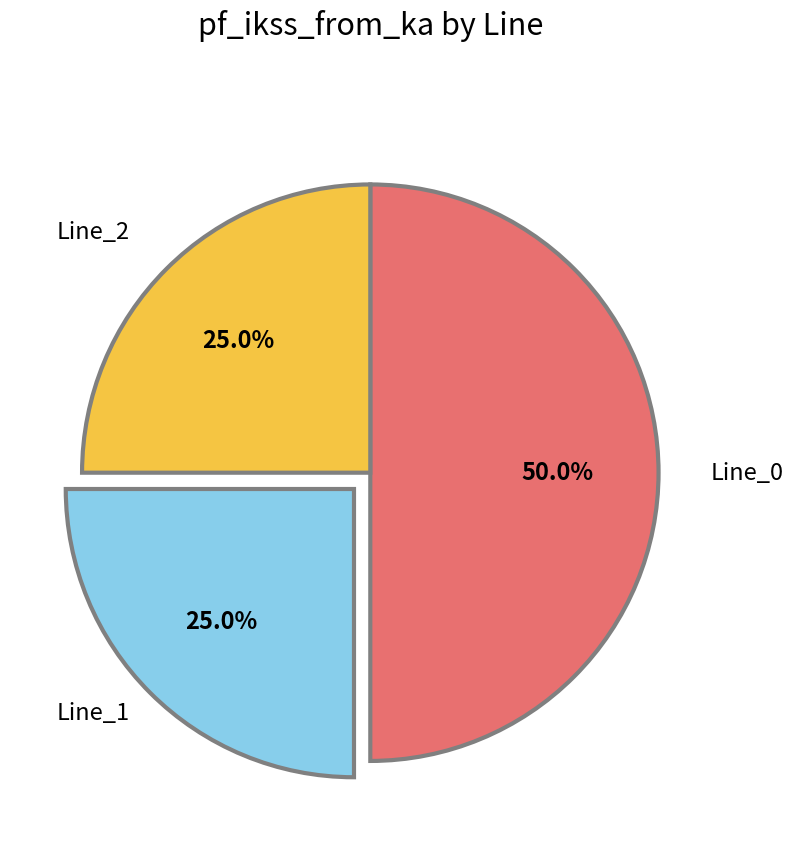

What percentage is the Line_1 slice, to the nearest percent?

25%